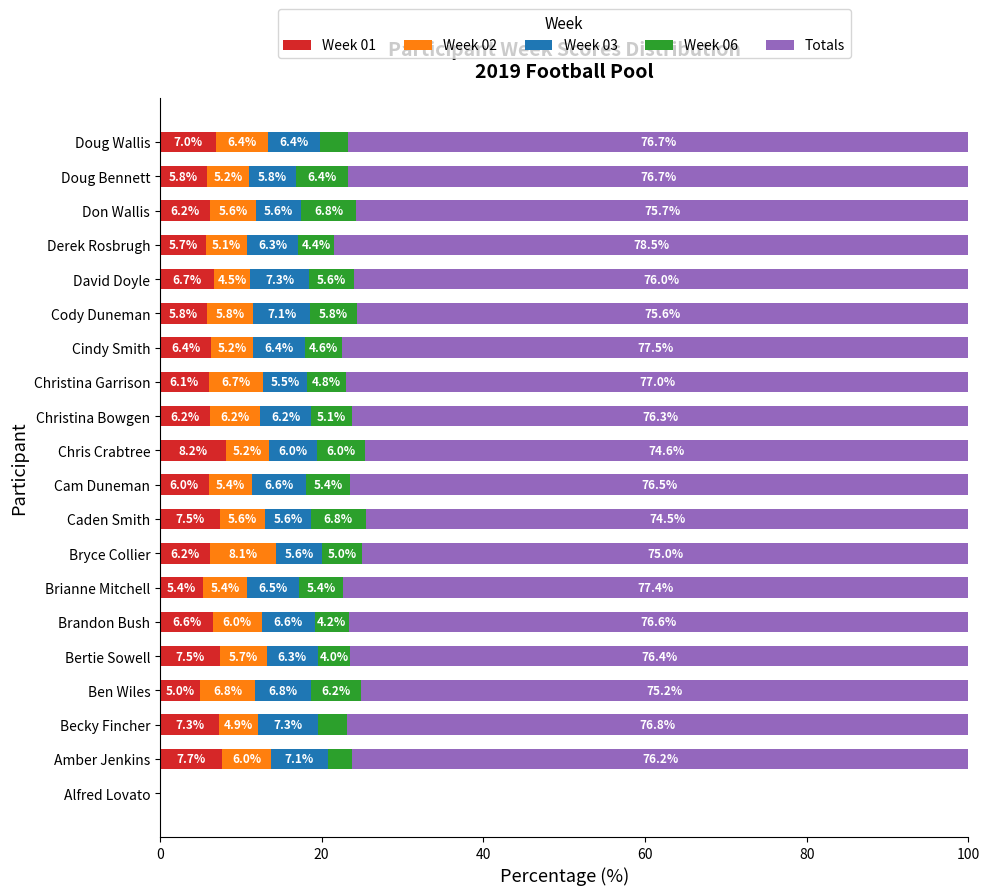

What is the highest value of the Week 01 series?

8.2